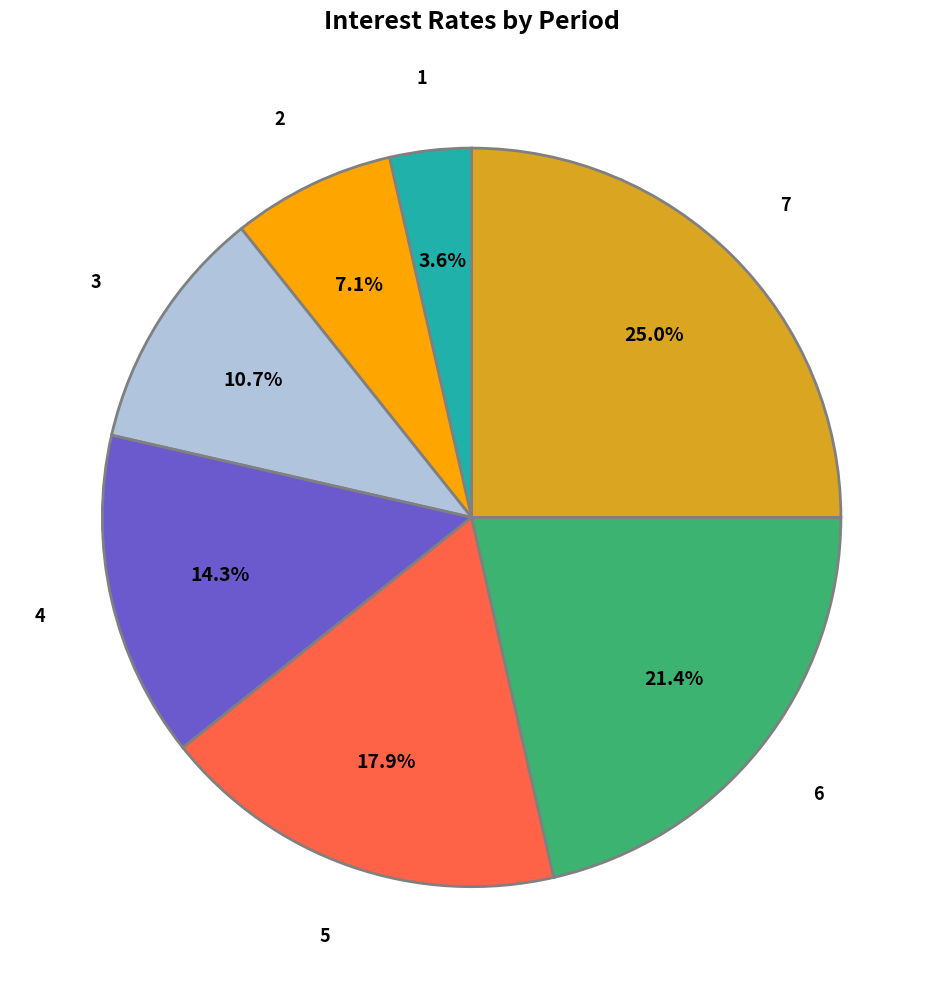

Count the number of slices in the pie.

7